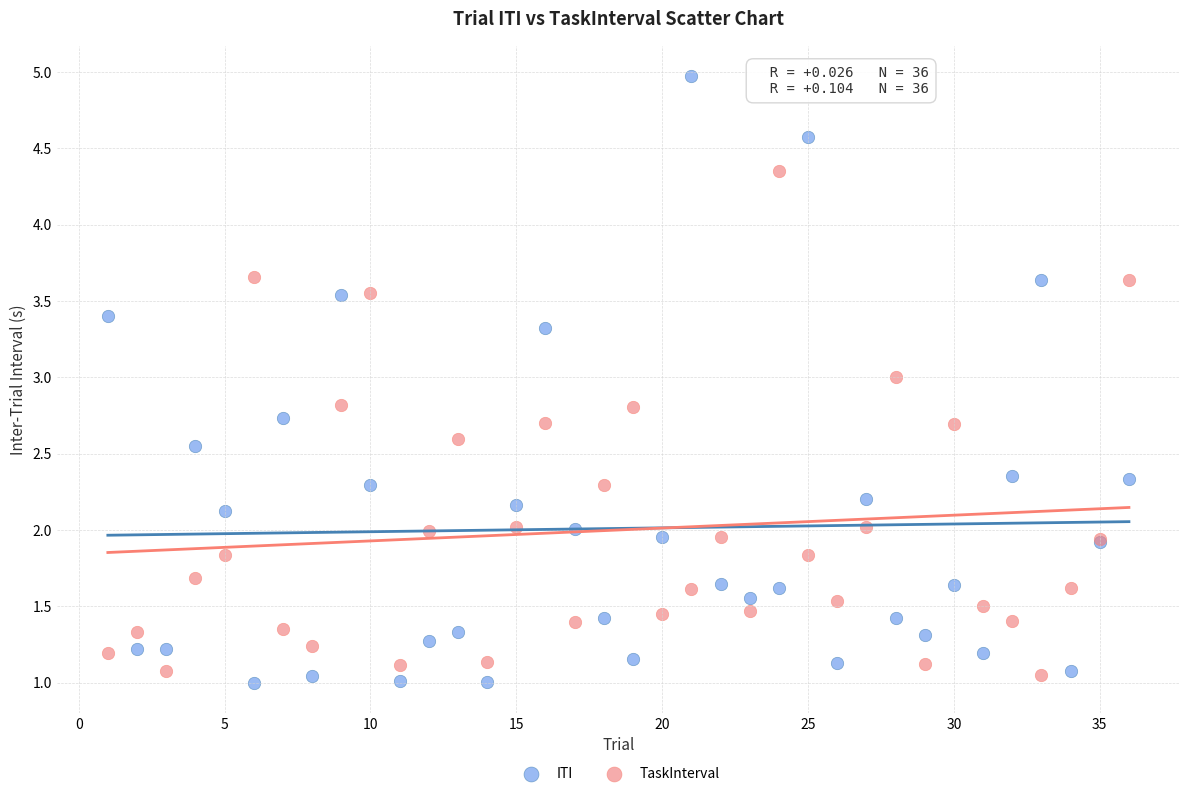

Which series contains the lowest Y value?

ITI